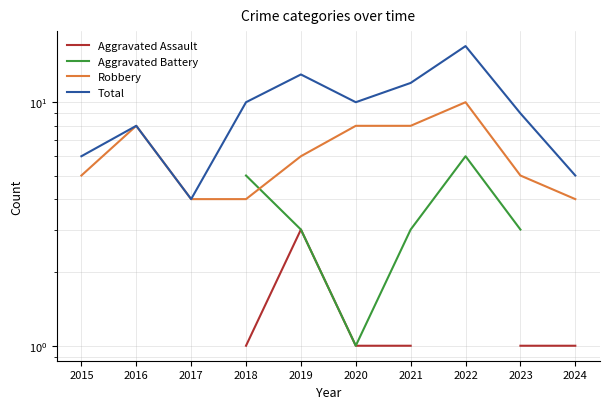

In Aggravated Battery, how many points are lower than both neighbors (excluding endpoints)?

1